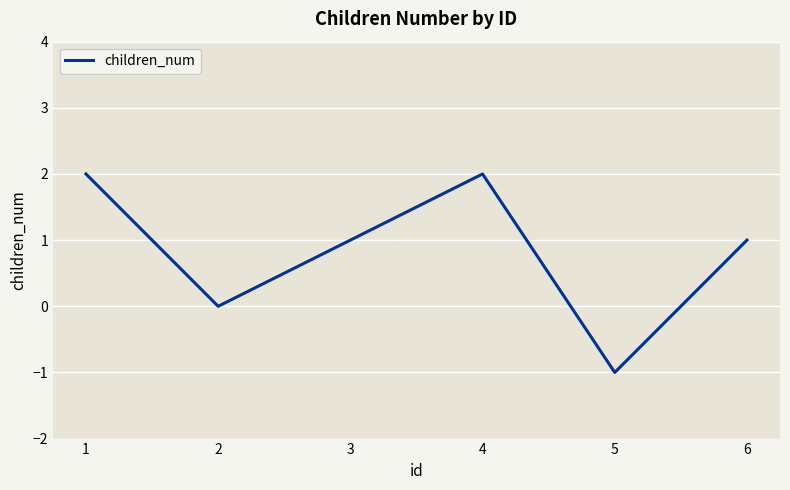

The chart shows a value of -1 at 5. True or false?

True